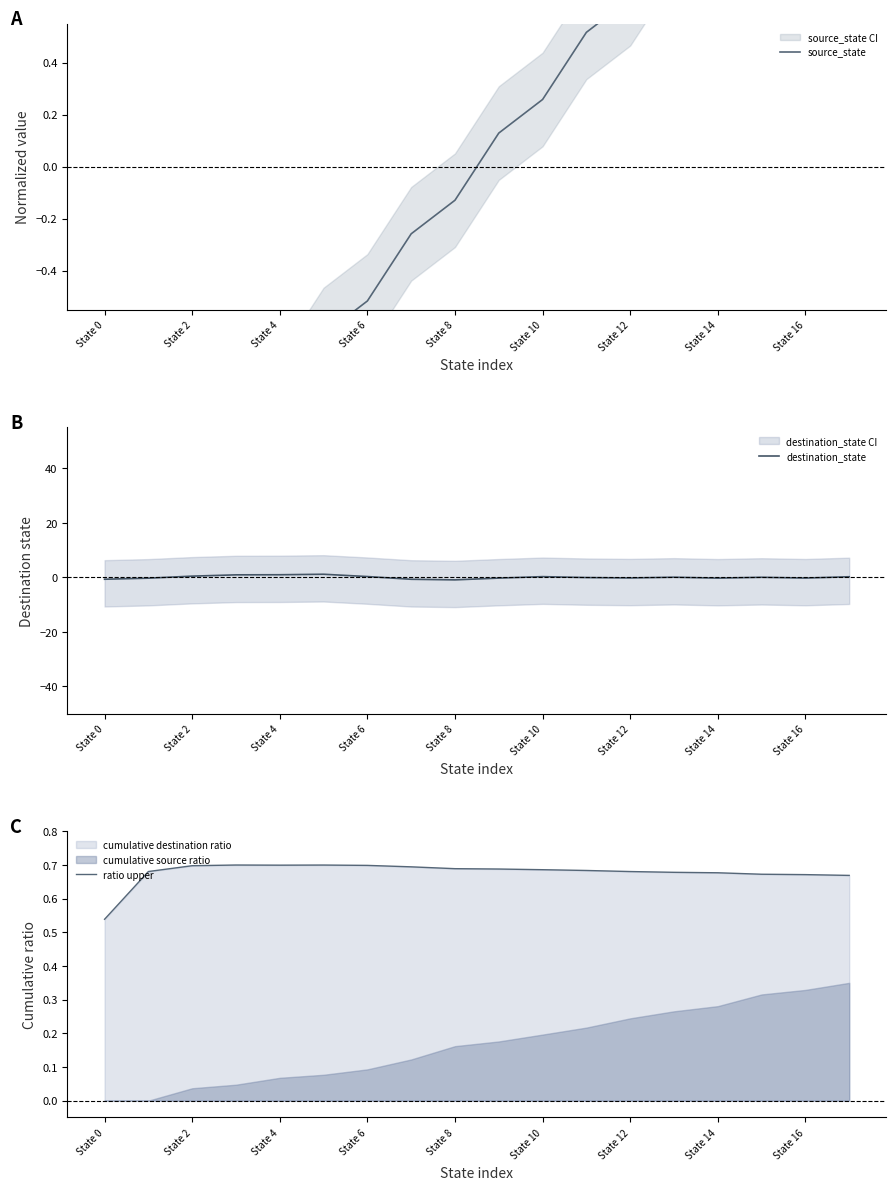

True or false: source_state and destination_state cross at least once.

True